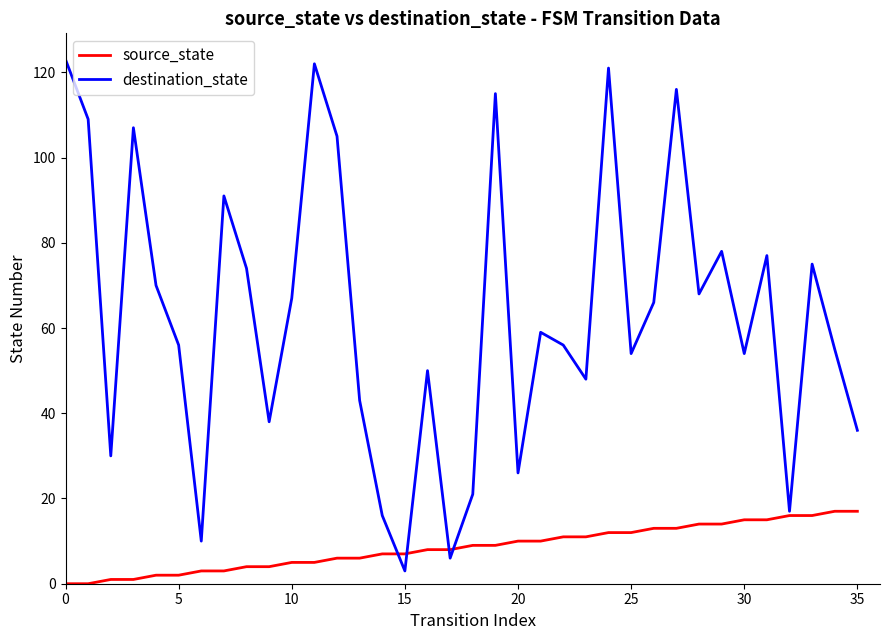

Which series has the widest spread of values?

destination_state